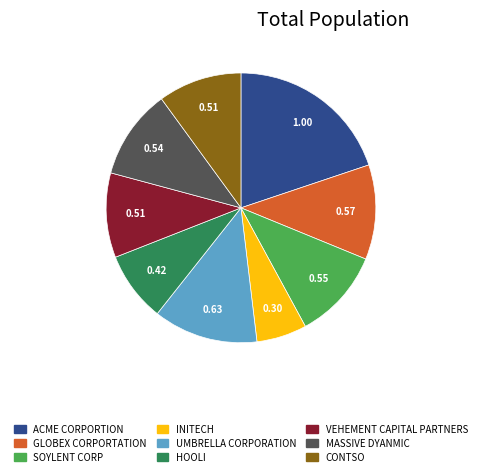

Does any single category account for the majority?

No